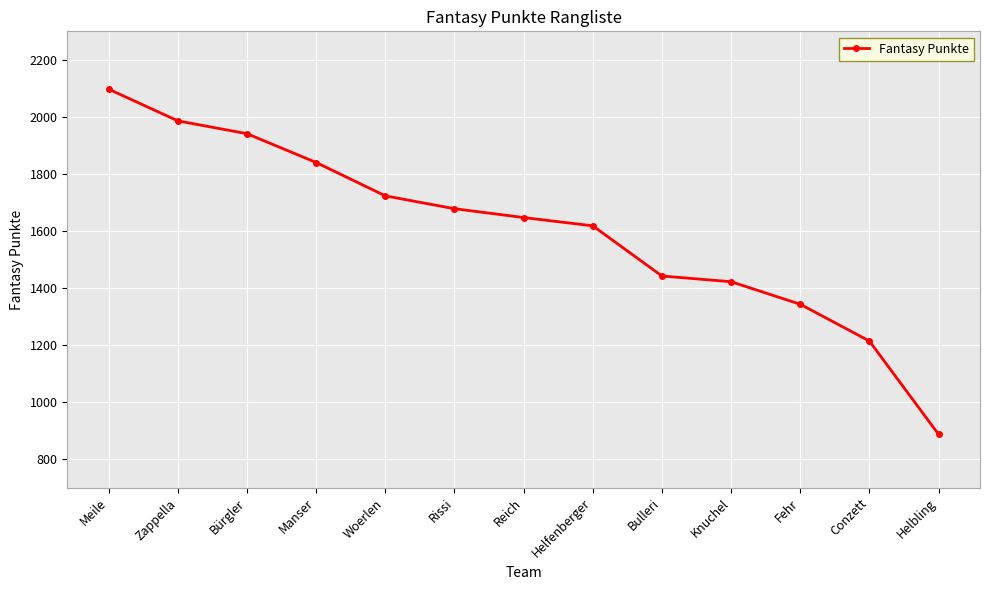

True or false: the data shows 1618 at Helfenberger.

True